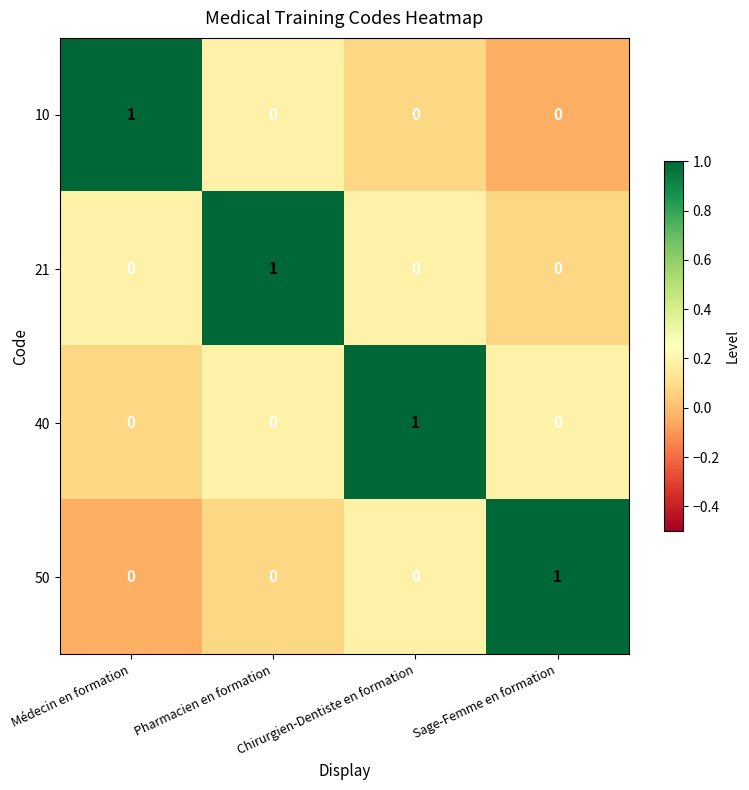

At how many categories does at least one series exceed 0?

4